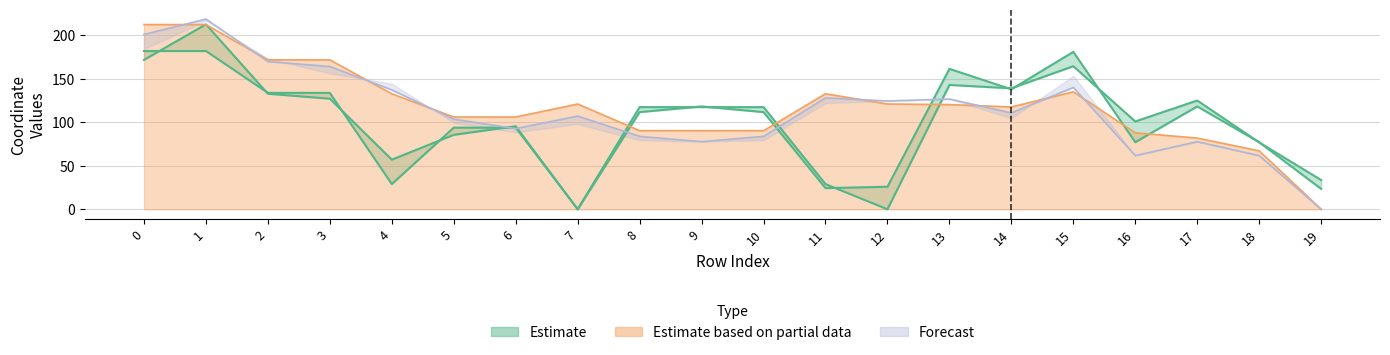

True or false: y0 has more than 0 points higher than both neighbors.

True